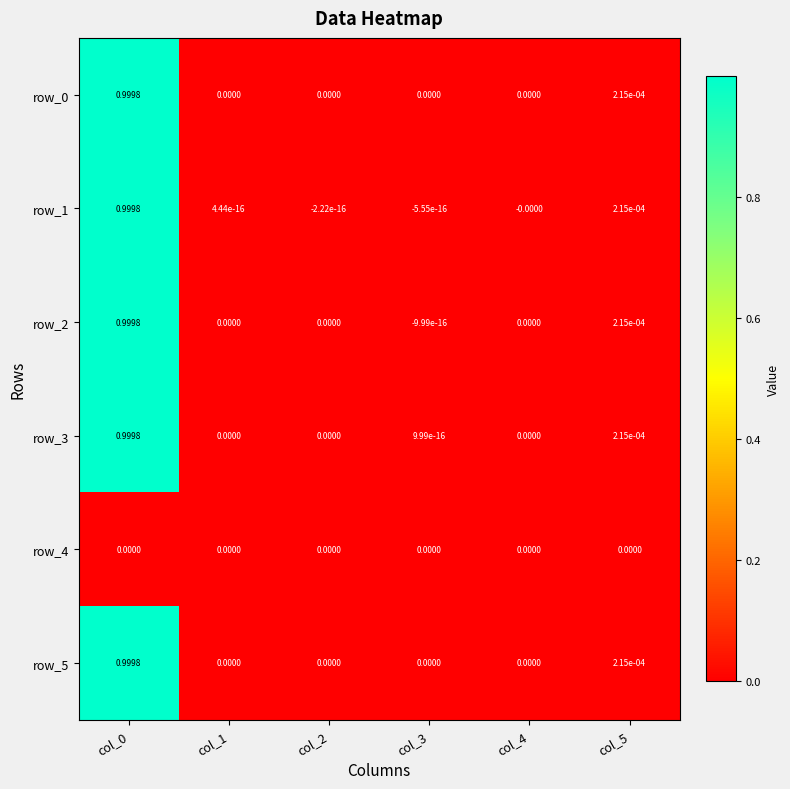

Reading left to right, extract all data points from this chart.

row_0: 1.0	0.0	0.0	0.0	0.0	0.0
row_1: 1.0	0.0	-0.0	-0.0	-0.0	0.0
row_2: 1.0	0.0	0.0	-0.0	0.0	0.0
row_3: 1.0	0.0	0.0	0.0	0.0	0.0
row_4: 0.0	0.0	0.0	0.0	0.0	0.0
row_5: 1.0	0.0	0.0	0.0	0.0	0.0